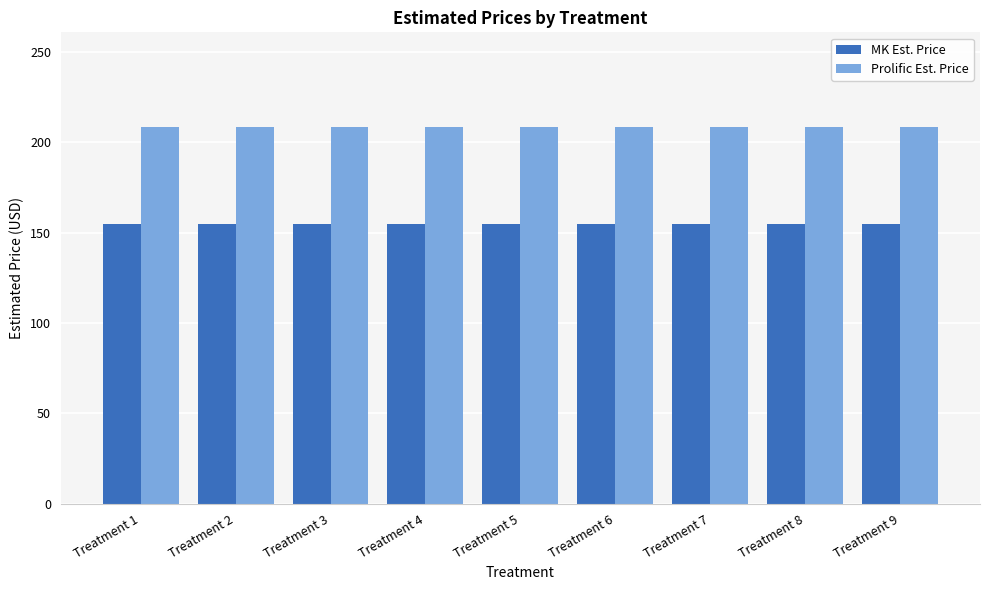

What is the minimum value for Prolific Est. Price?

208.6